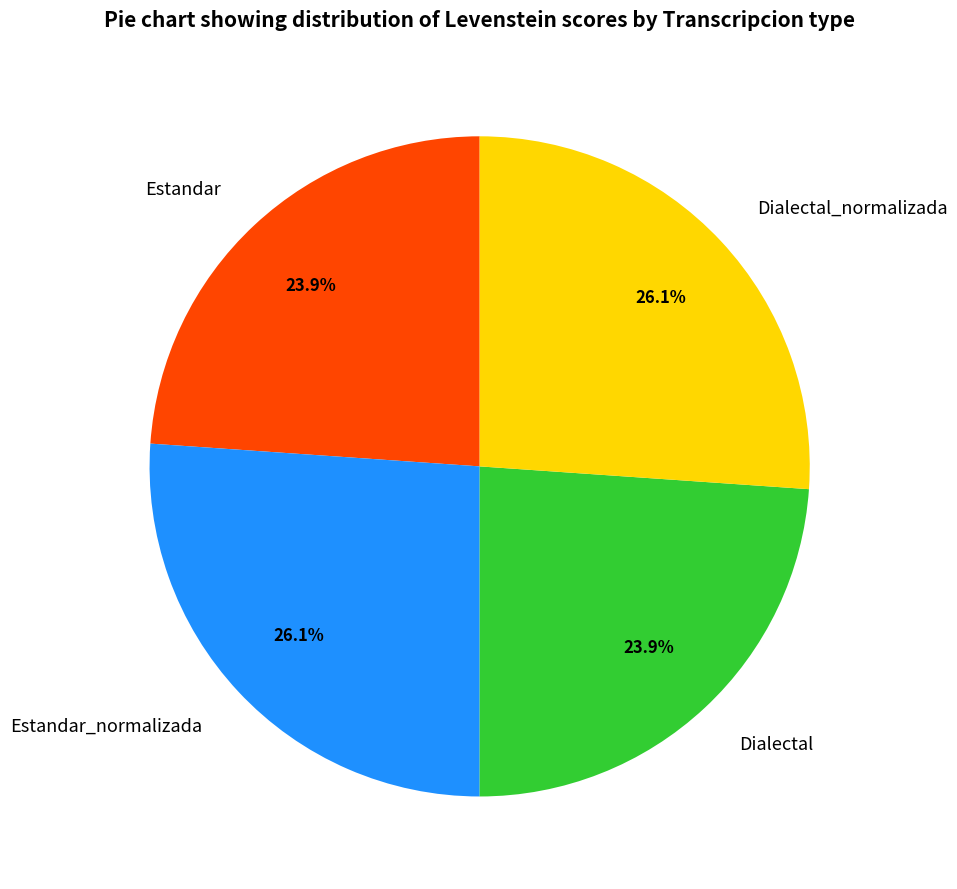

True or false: Dialectal accounts for 35% of the total.

False